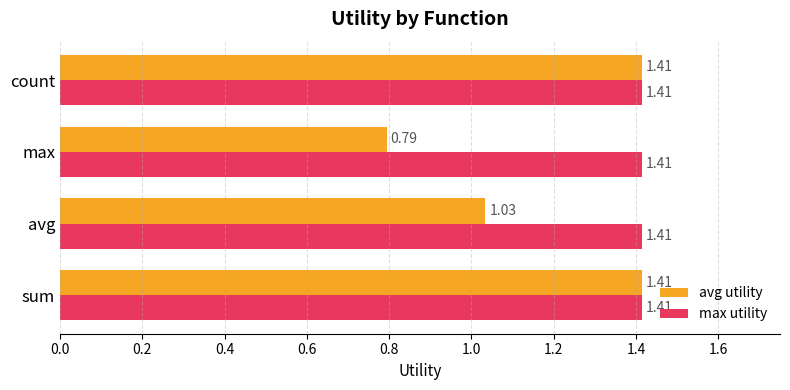

Which series has the largest total across all categories?

max utility